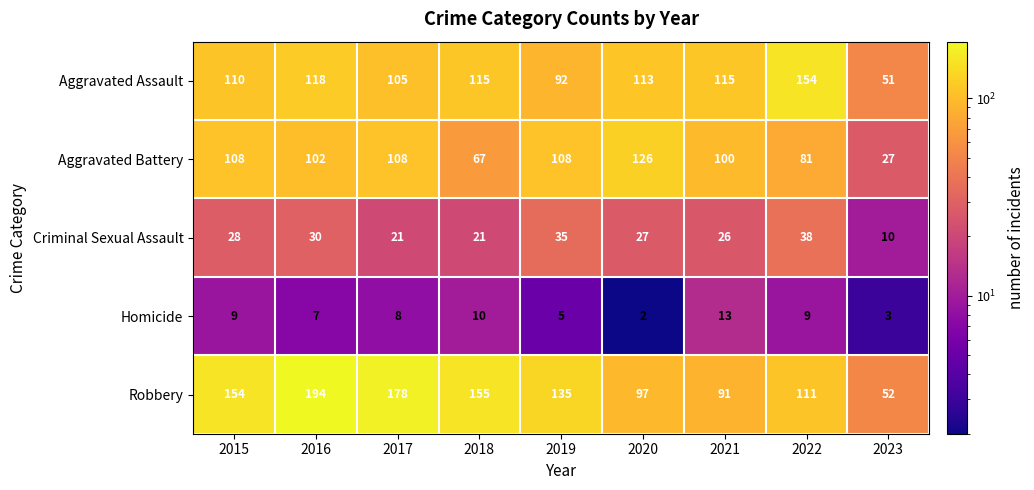

Read the Aggravated Battery value at 2023.

27